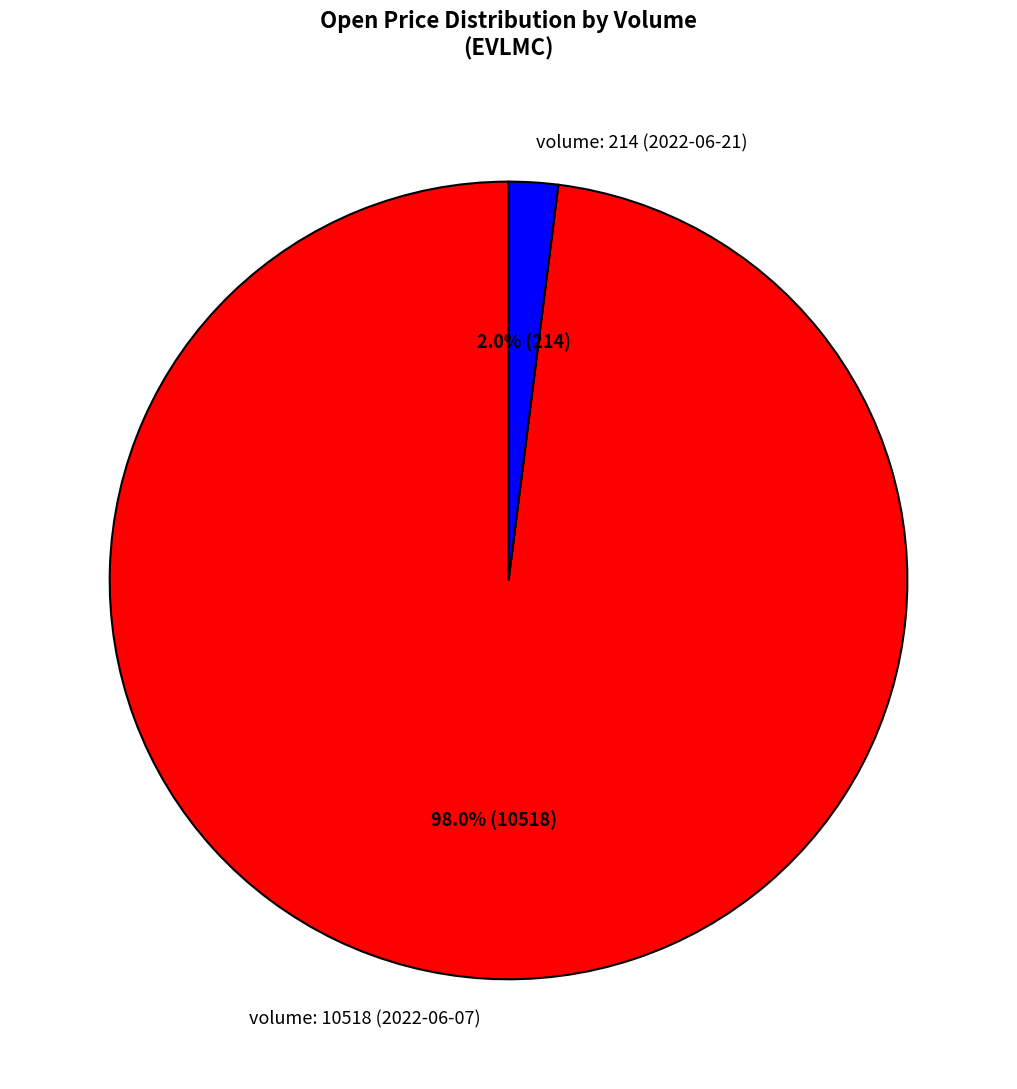

Is the sum of volume: 10518 (2022-06-07) and volume: 214 (2022-06-21) greater than half?

Yes